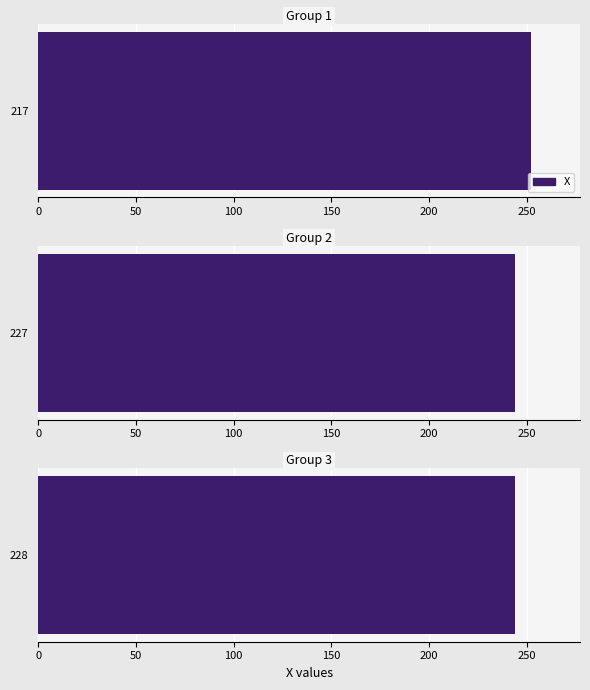

What is the minimum value shown in the chart?

244